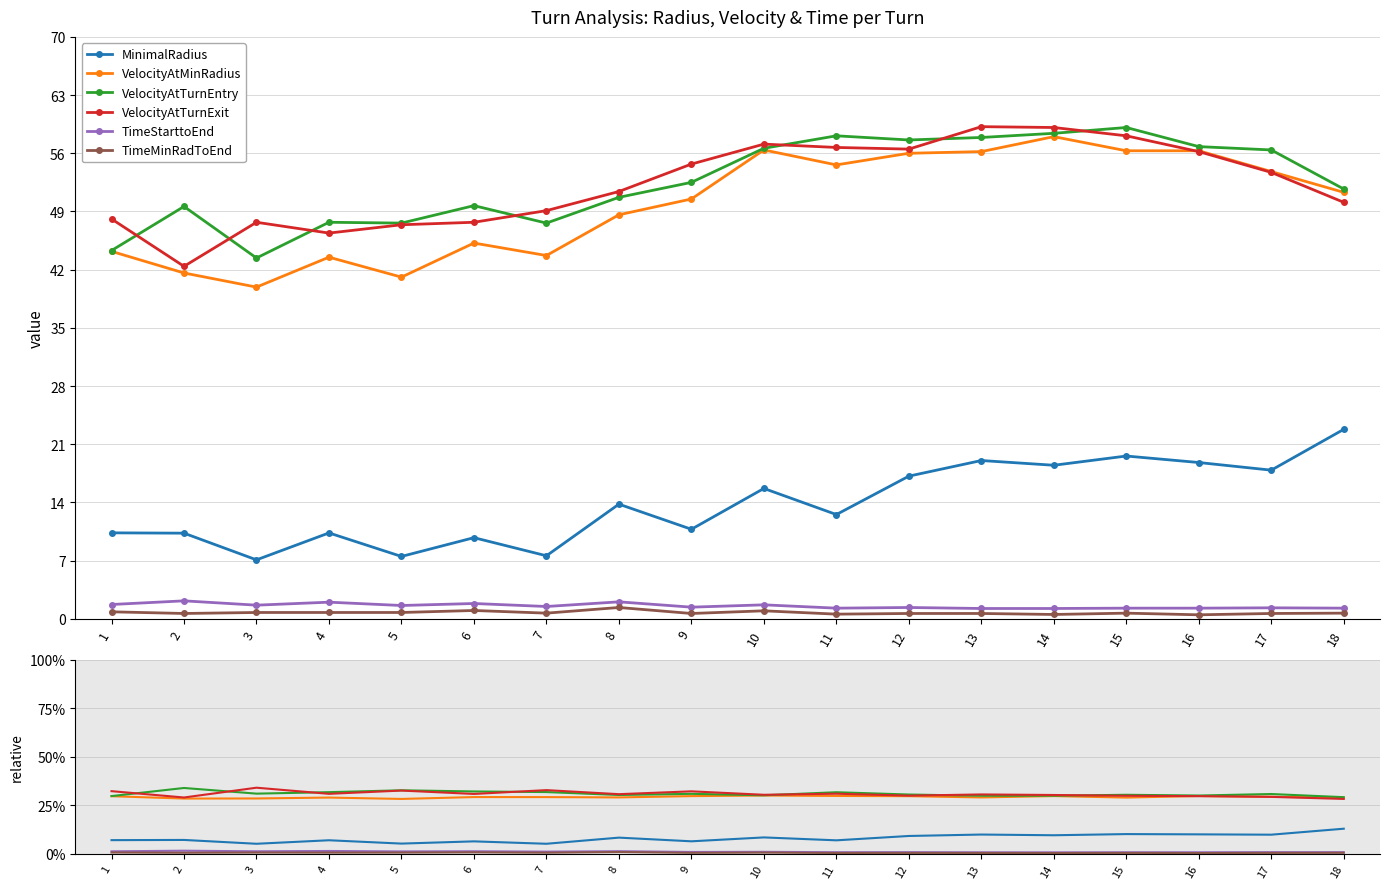

True or false: TimeMinRadToEnd and MinimalRadius intersect in this chart.

False